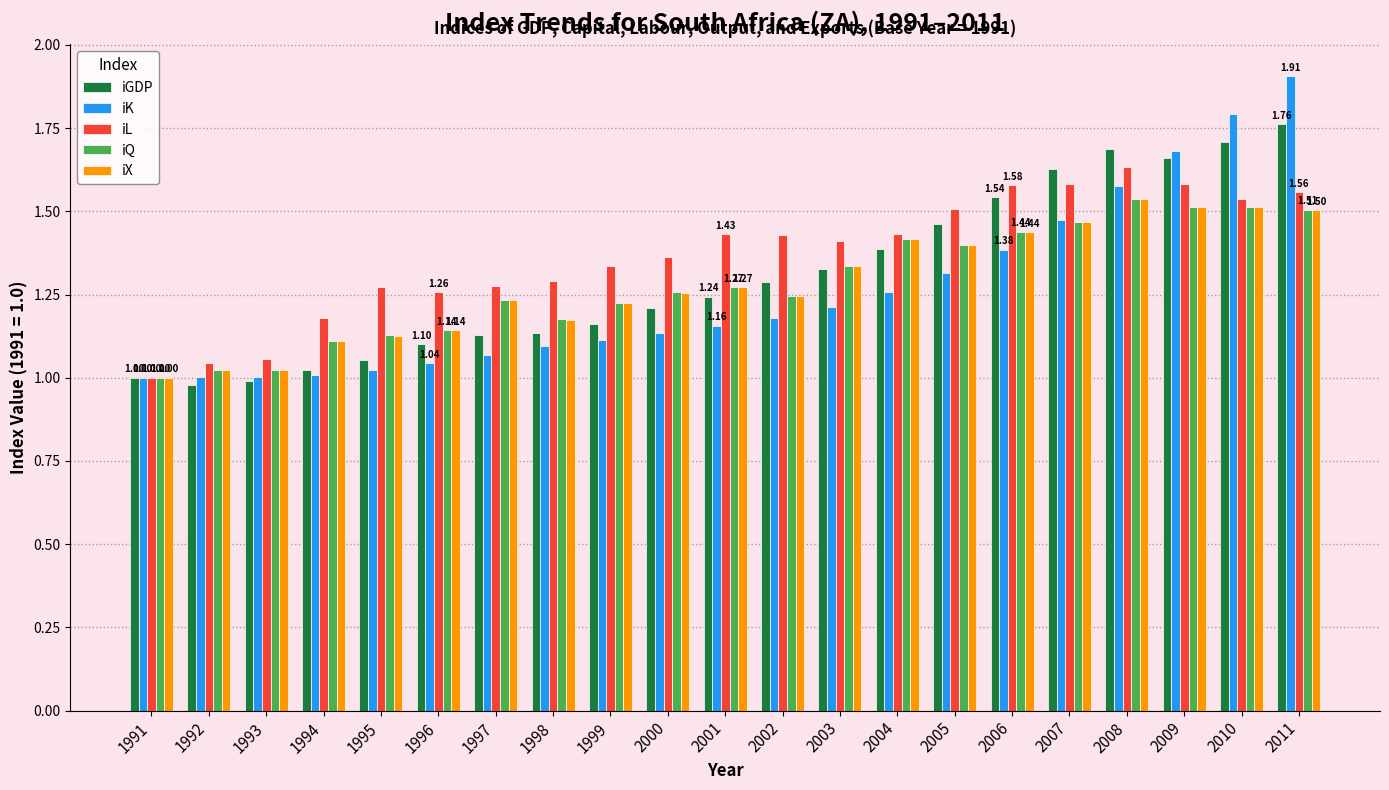

How many bars are there in each group?

5